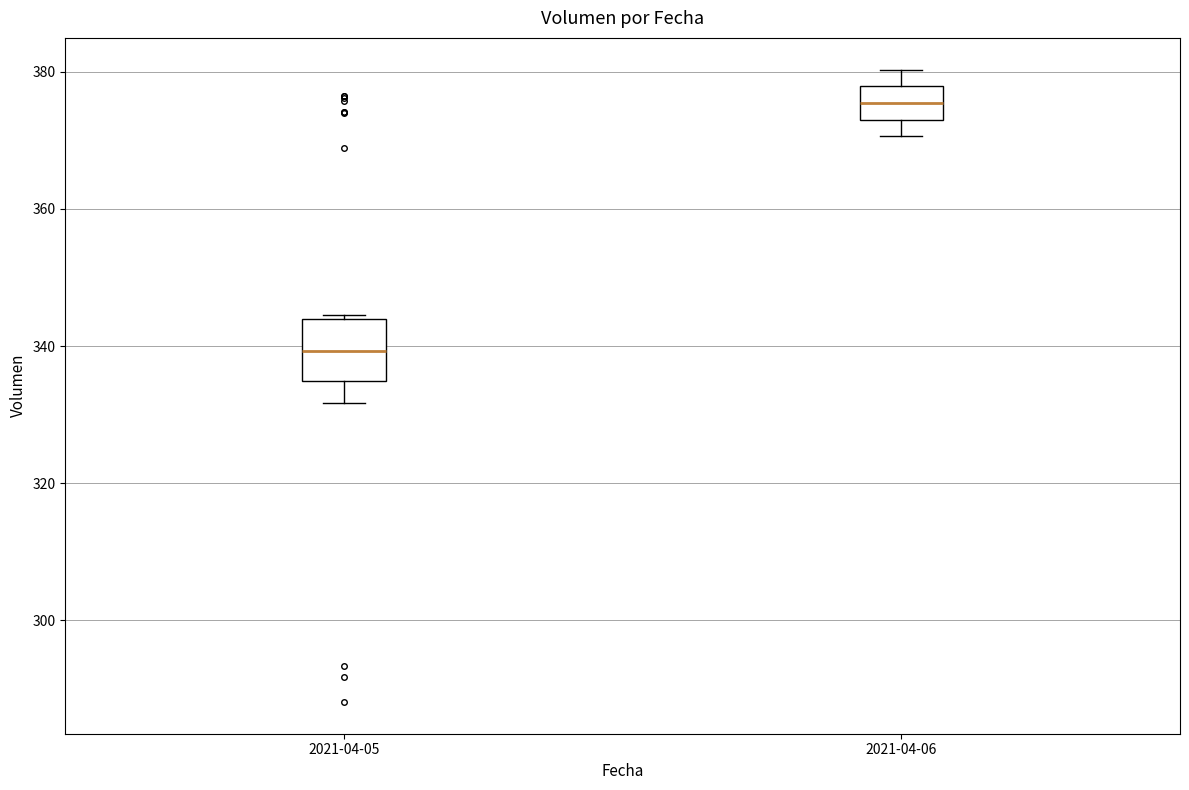

Which box has the highest median line?

2021-04-06